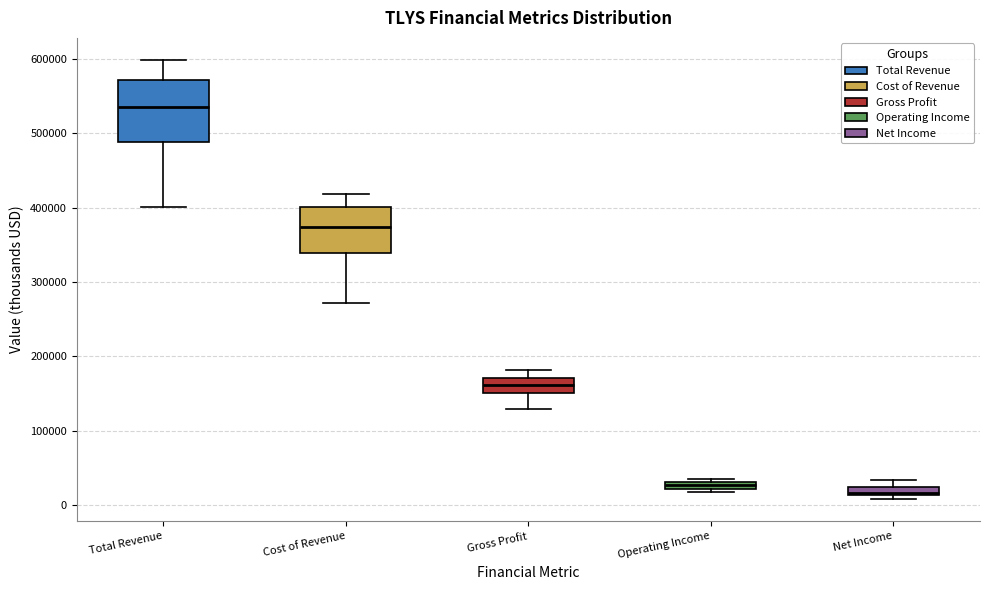

Which box is the tallest, from its lower edge to its upper edge?

Total Revenue